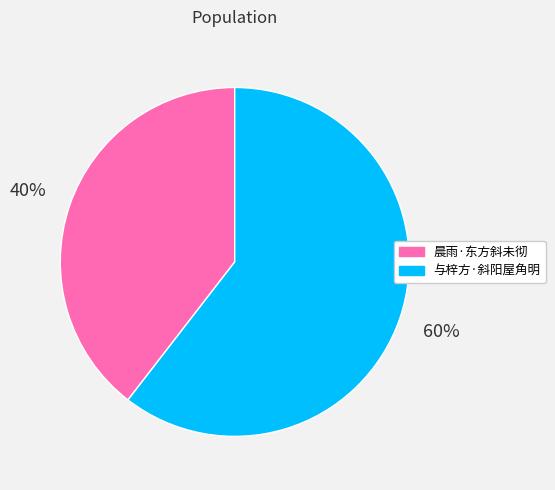

To the nearest percent, what is the combined percentage of 与梓方·斜阳屋角明 and 晨雨·东方斜未彻?

100%